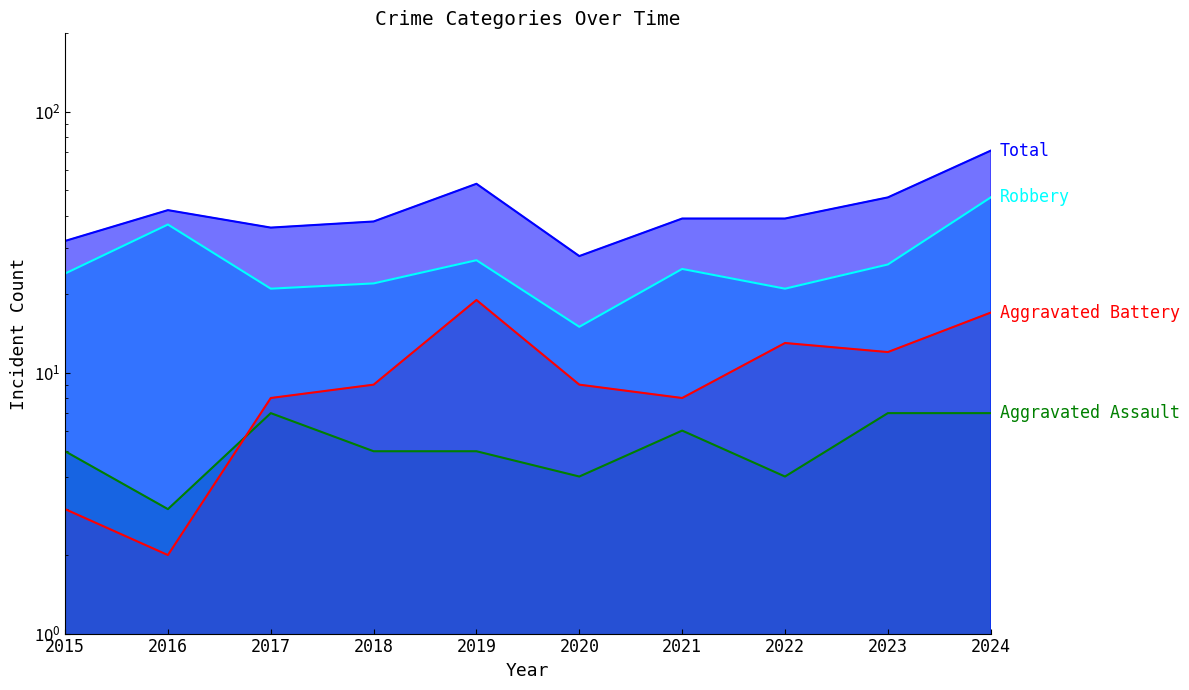

At how many categories does at least one series exceed 50?

2